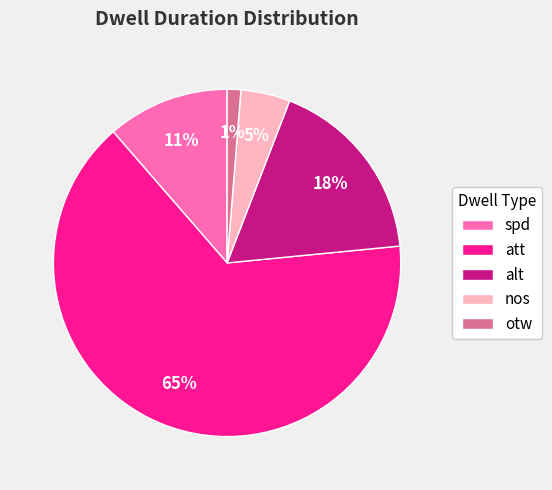

To the nearest percent, what is the difference between the spd and att slice percentages?

54%